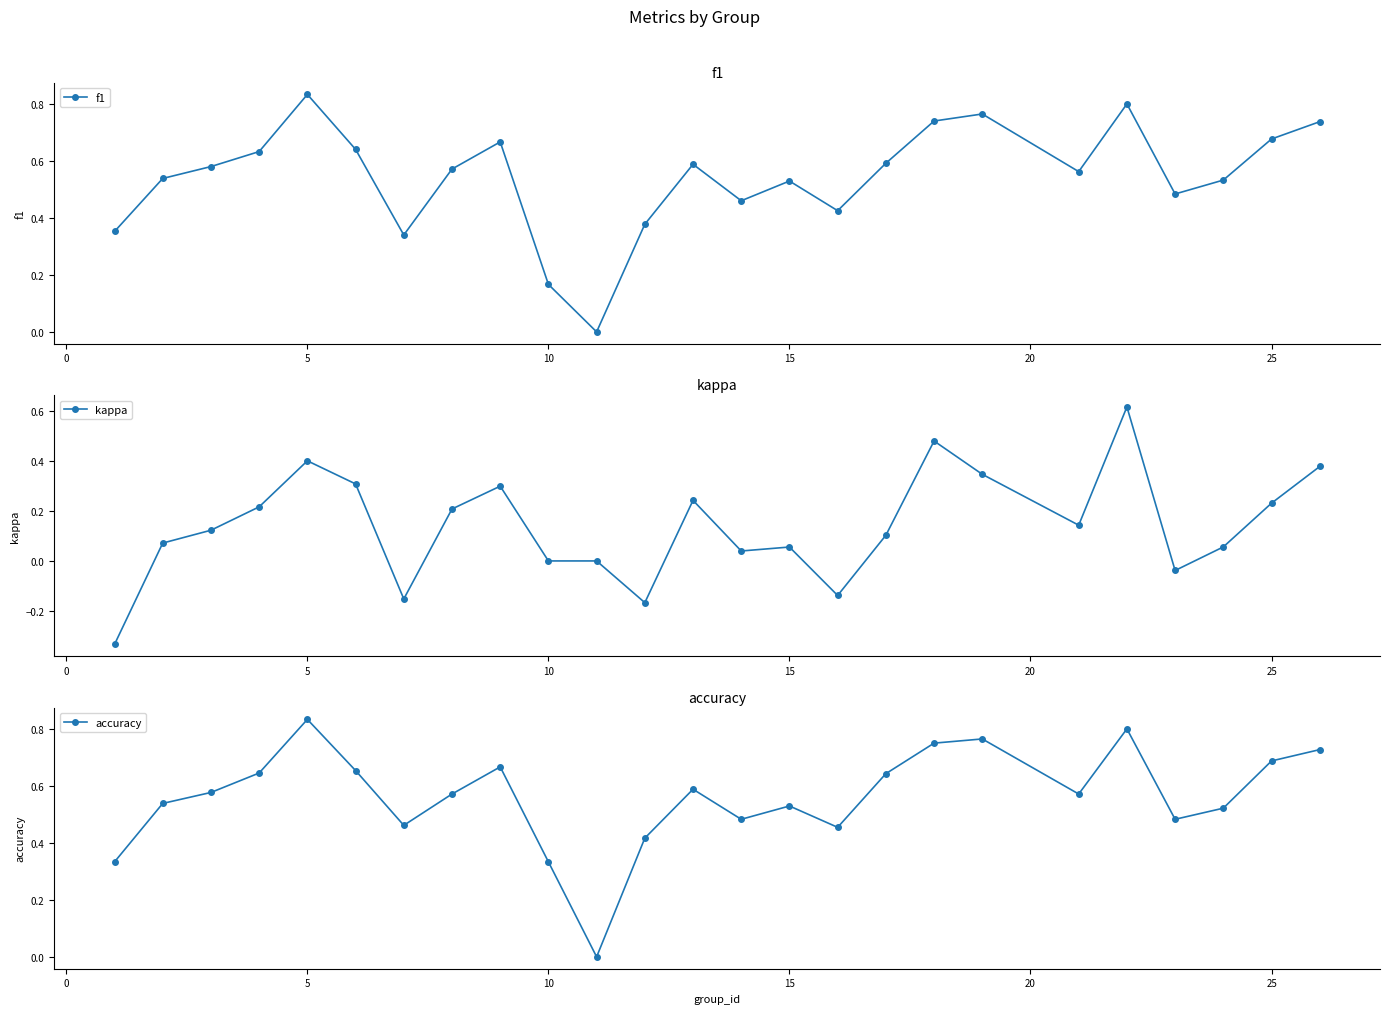

The value of kappa at 10 is 0.0. True or false?

True